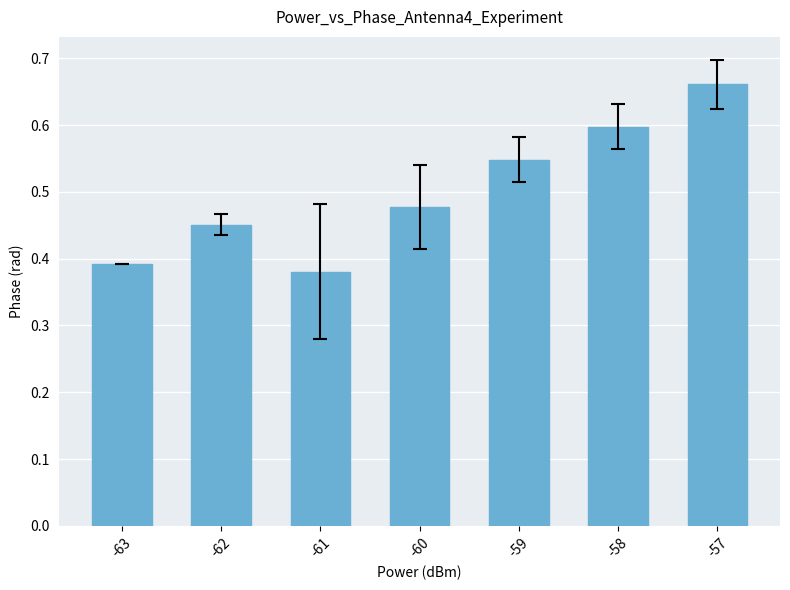

How many values are between 0 and 1?

7